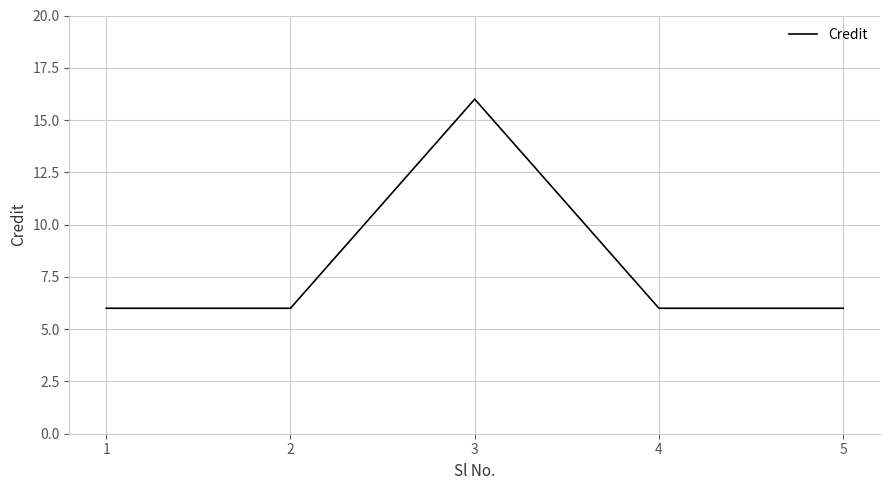

What is the sum of all values?

40